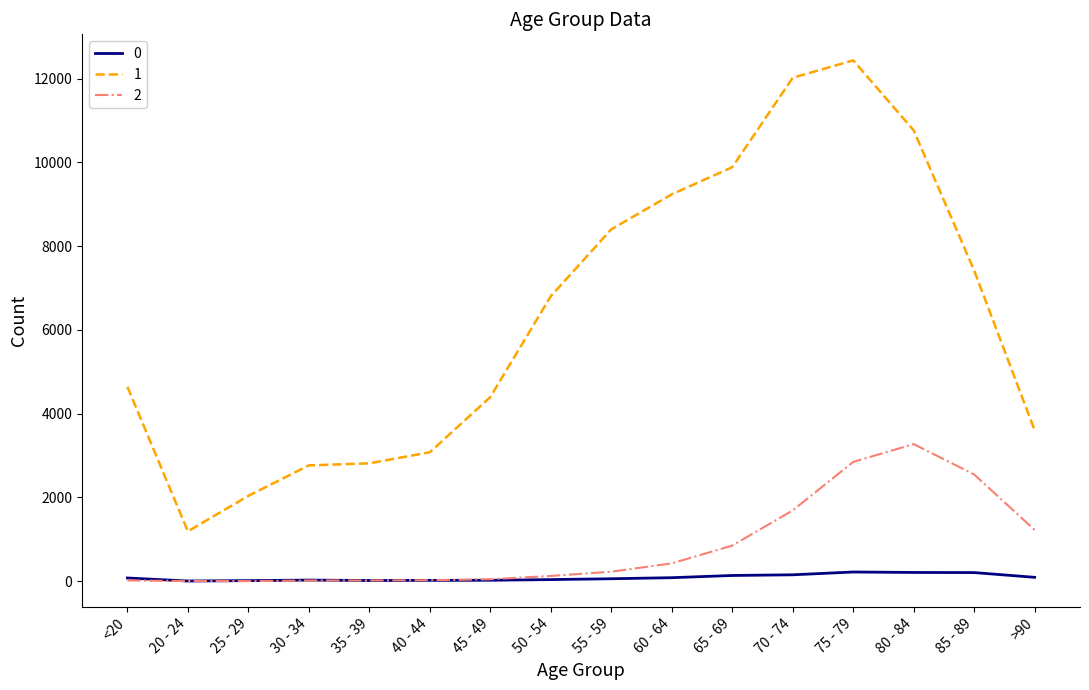

True or false: 0 has more than 1 interior local peaks.

True